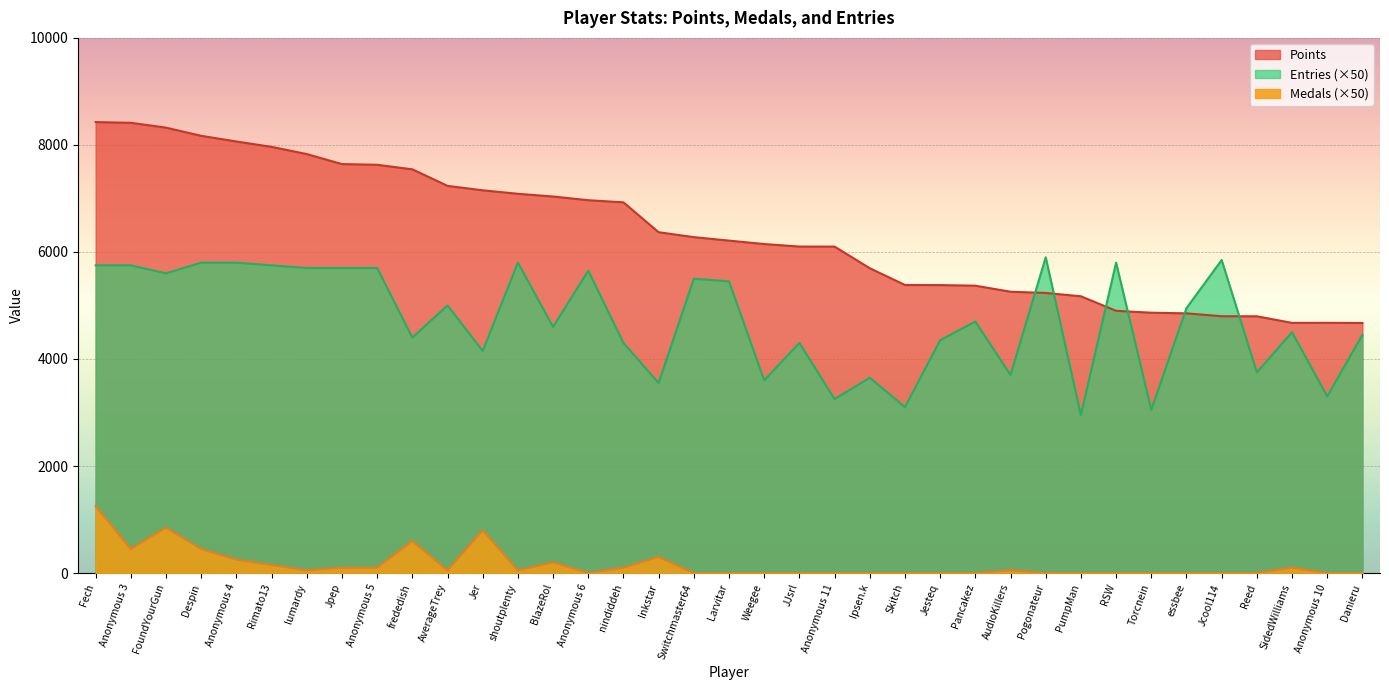

Which series has the largest range (max minus min)?

Points